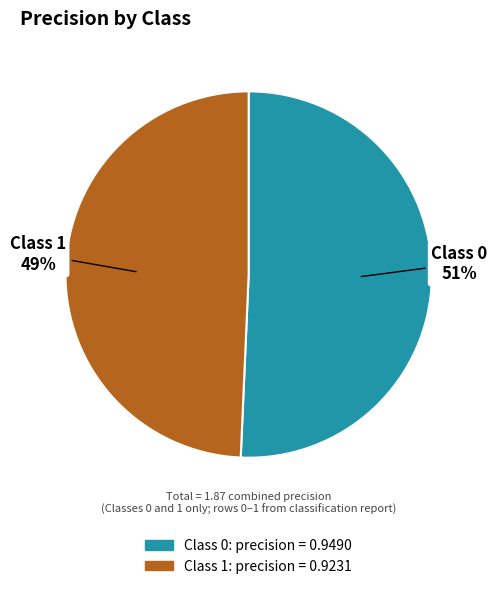

Is there any slice that represents more than half of the pie?

Yes